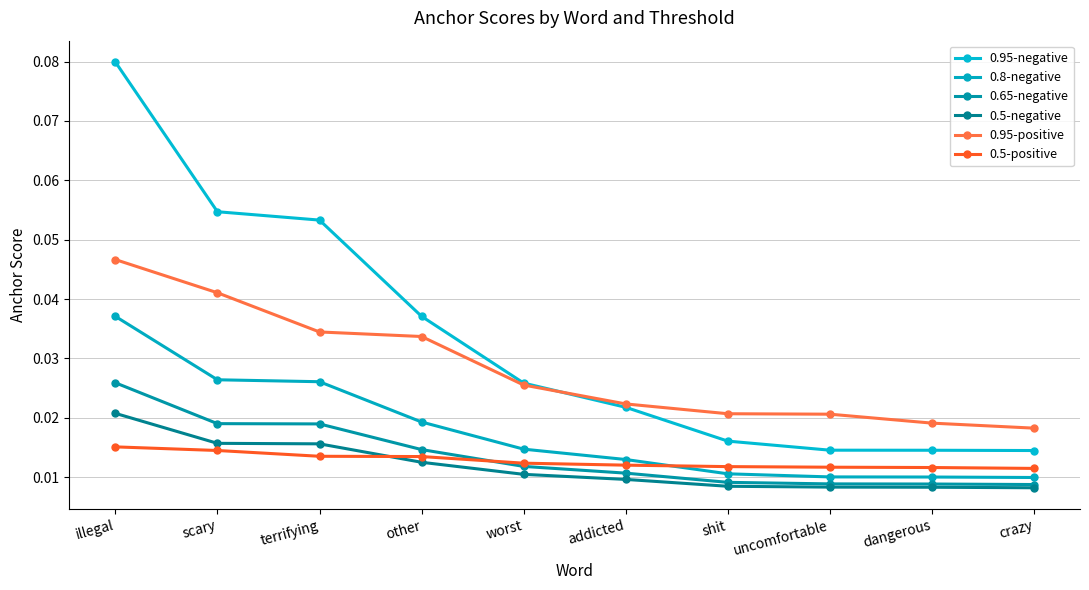

Between other and dangerous, which series saw the biggest shift?

0.95-negative